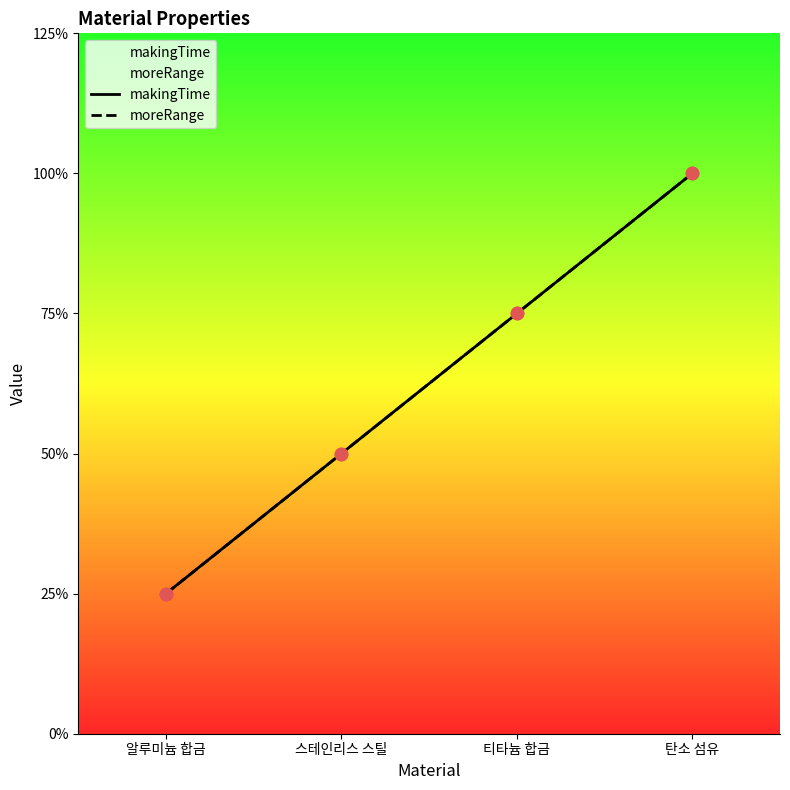

What are all the series names shown in the legend?

makingTime, moreRange